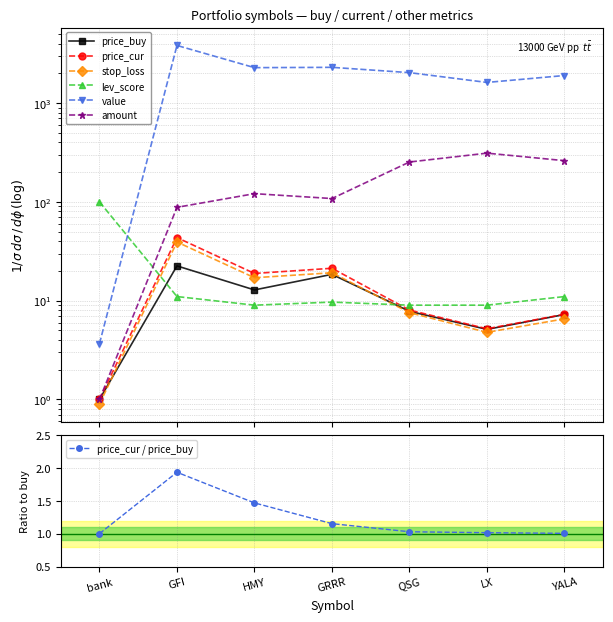

Reading left to right, transcribe all the data shown in this chart.

price_buy: bank=1.0	GFI=22.5	HMY=12.8	GRRR=18.5	QSG=7.8	LX=5.1	YALA=7.2
price_cur: bank=1.0	GFI=43.5	HMY=18.8	GRRR=21.3	QSG=8.0	LX=5.2	YALA=7.3
stop_loss: bank=0.9	GFI=39.2	HMY=17.1	GRRR=19.2	QSG=7.6	LX=4.8	YALA=6.5
lev_score: bank=100.0	GFI=11.0	HMY=9.0	GRRR=9.7	QSG=9.0	LX=9.0	YALA=11.0
value: bank=3.7	GFI=3825.4	HMY=2280.2	GRRR=2297.2	QSG=2030.3	LX=1615.6	YALA=1898.8
amount: bank=1.0	GFI=88.0	HMY=121.0	GRRR=108.0	QSG=253.0	LX=311.0	YALA=261.0